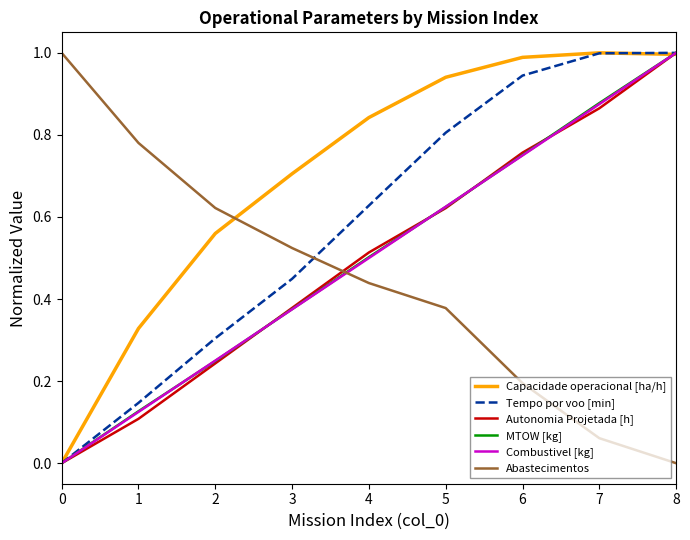

Which category has the highest value in the MTOW [kg] series?

8